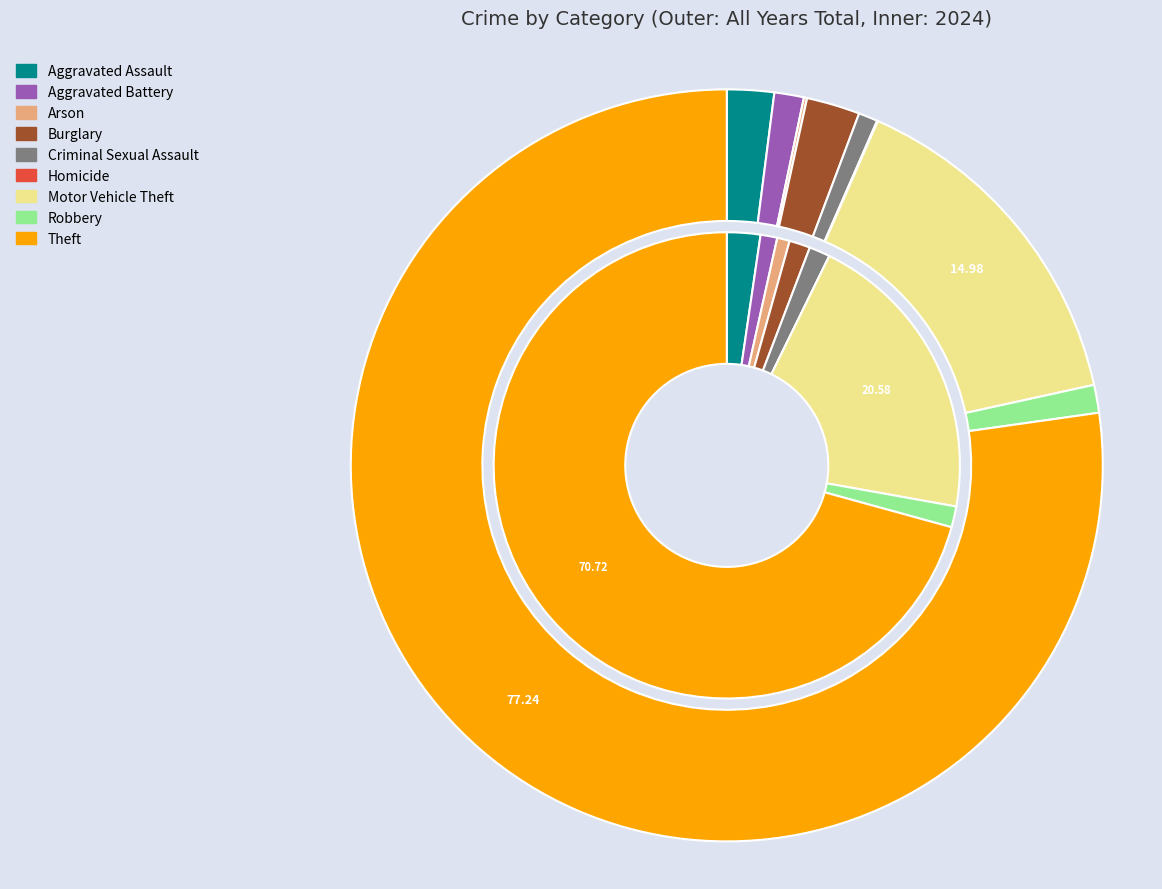

How much of the chart is everything except 6?

79.4%